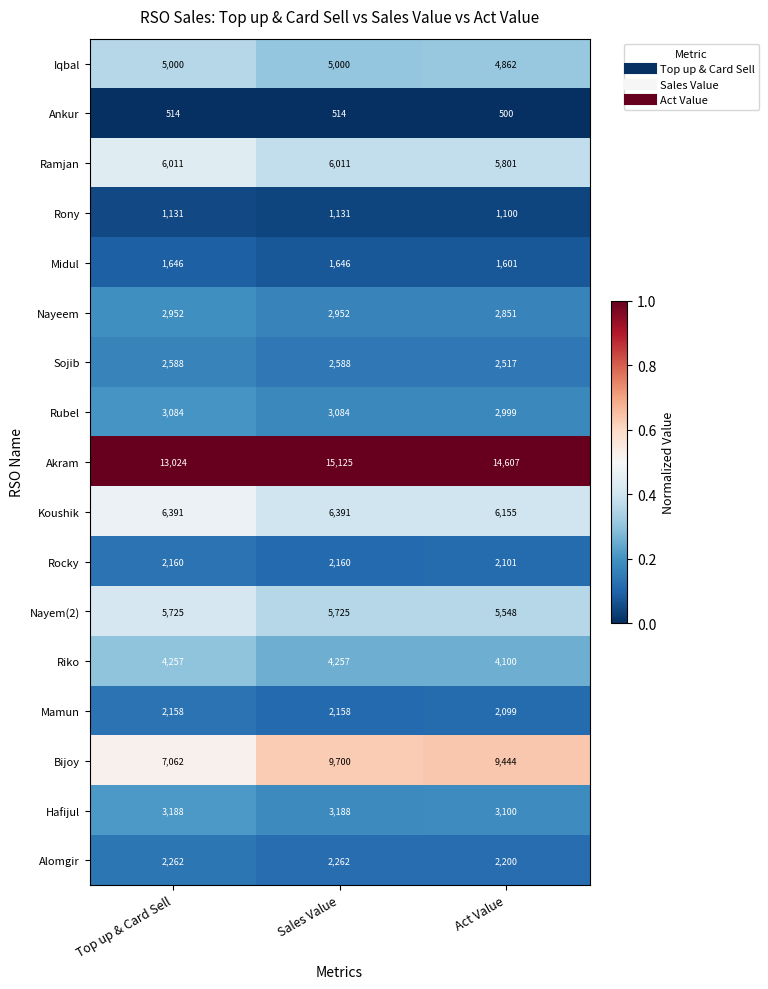

Which series changed the most between Top up & Card Sell and Sales Value?

Bijoy